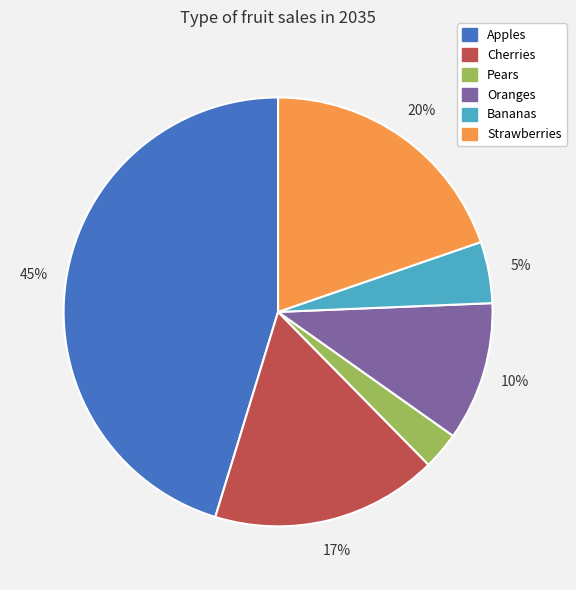

To the nearest percent, what is the difference between the Oranges and Apples slice percentages?

35%